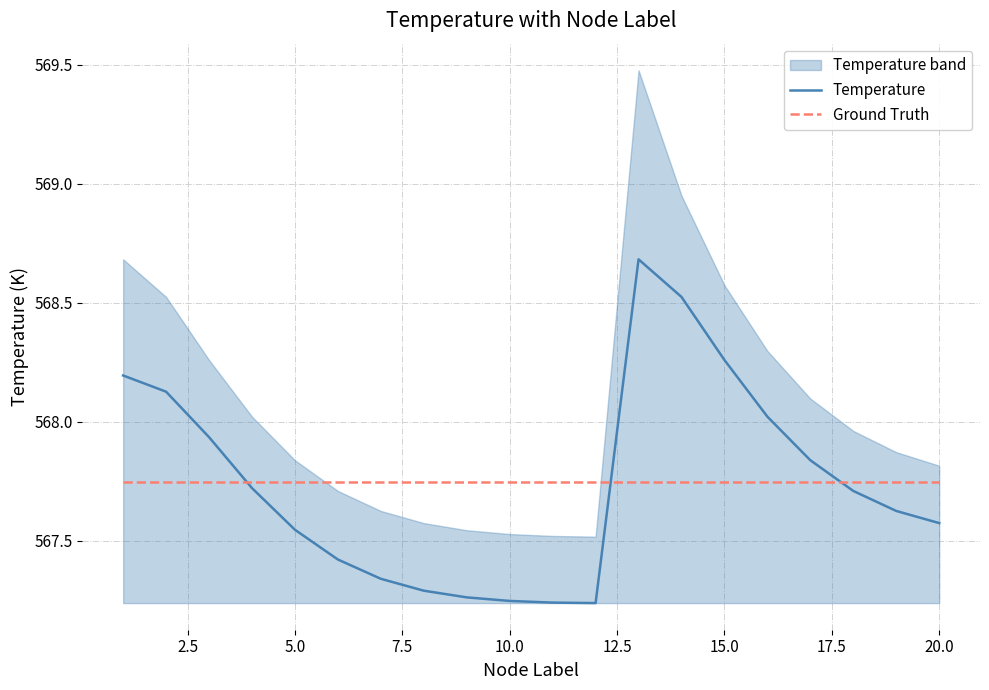

What are all the series names shown in the legend?

Temperature, Ground Truth